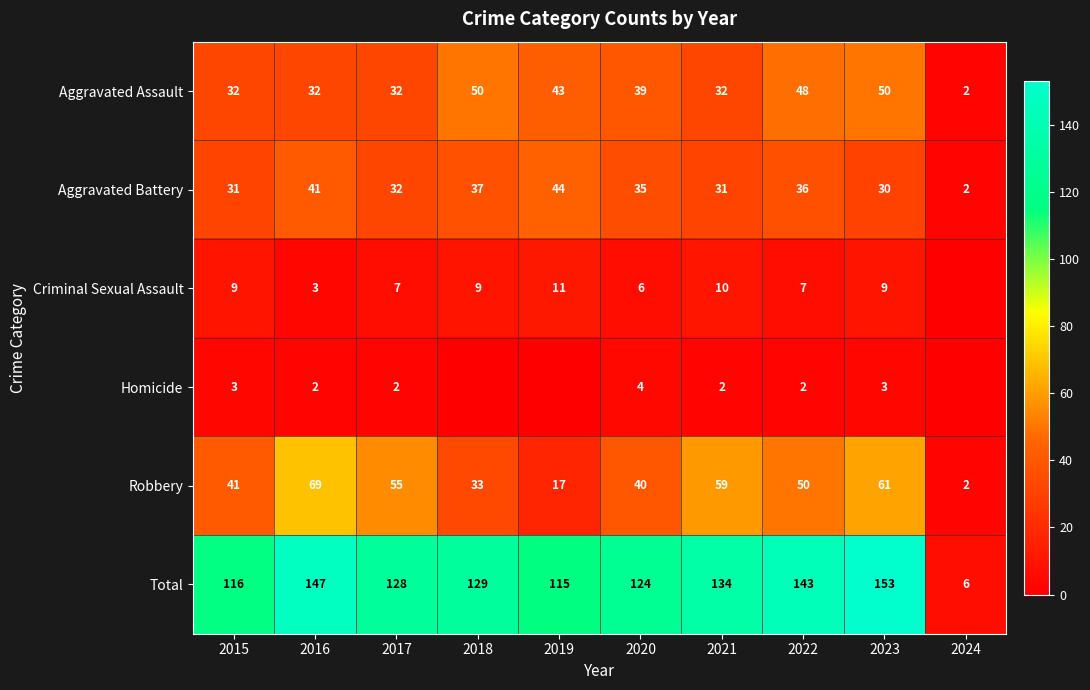

At 2016, list the series in order from smallest to largest.

Homicide, Criminal Sexual Assault, Aggravated Assault, Aggravated Battery, Robbery, Total